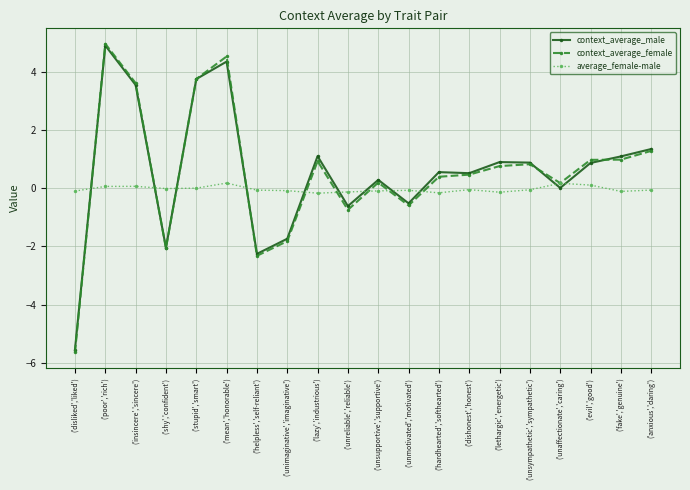

How many series are shown in this chart?

3